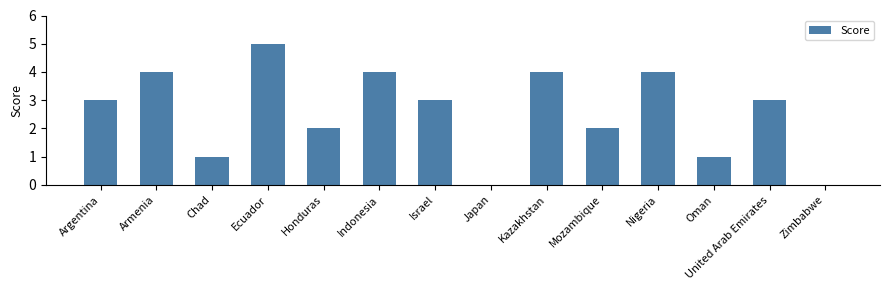

What value does the data have at Honduras?

2